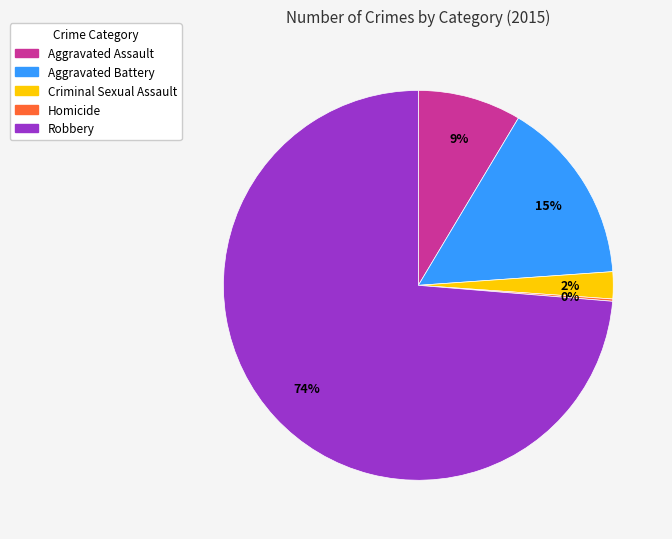

Which has a higher value, Criminal Sexual Assault or Aggravated Assault?

Aggravated Assault